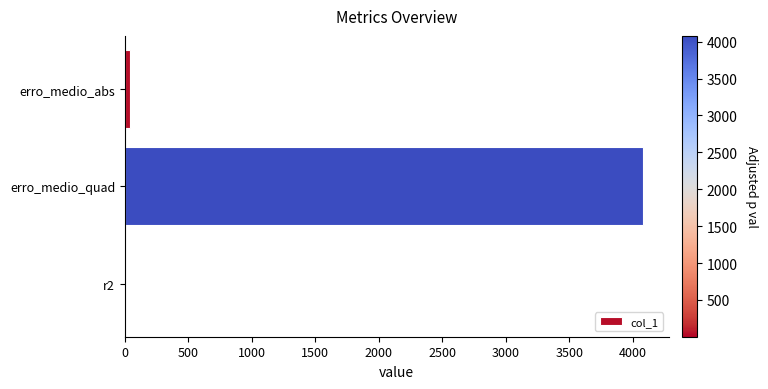

Between erro_medio_abs and erro_medio_quad, which is larger?

erro_medio_quad